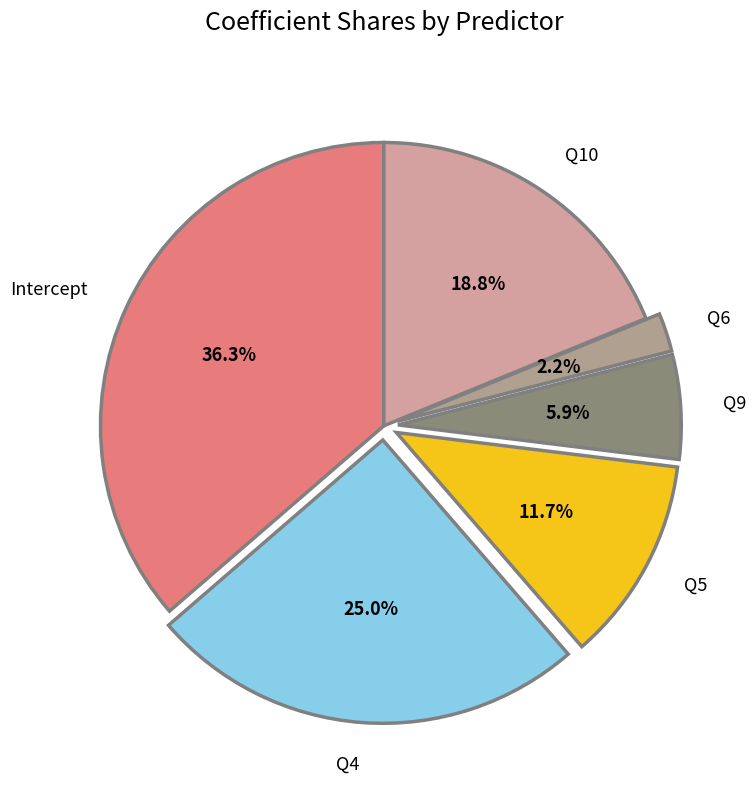

What percentage is NOT represented by Intercept?

63.7%